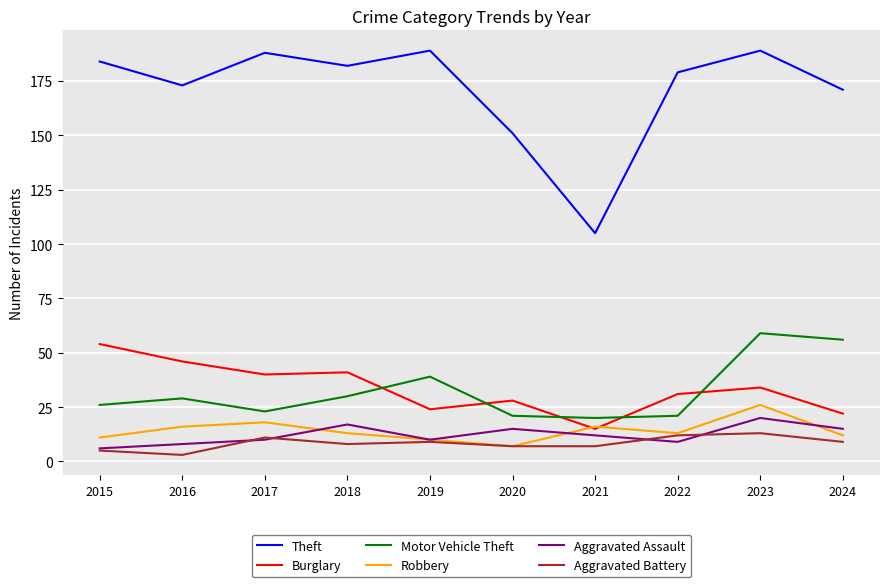

What is the greatest value displayed?

189